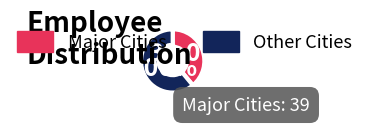

Is there any slice that represents more than half of the pie?

Yes